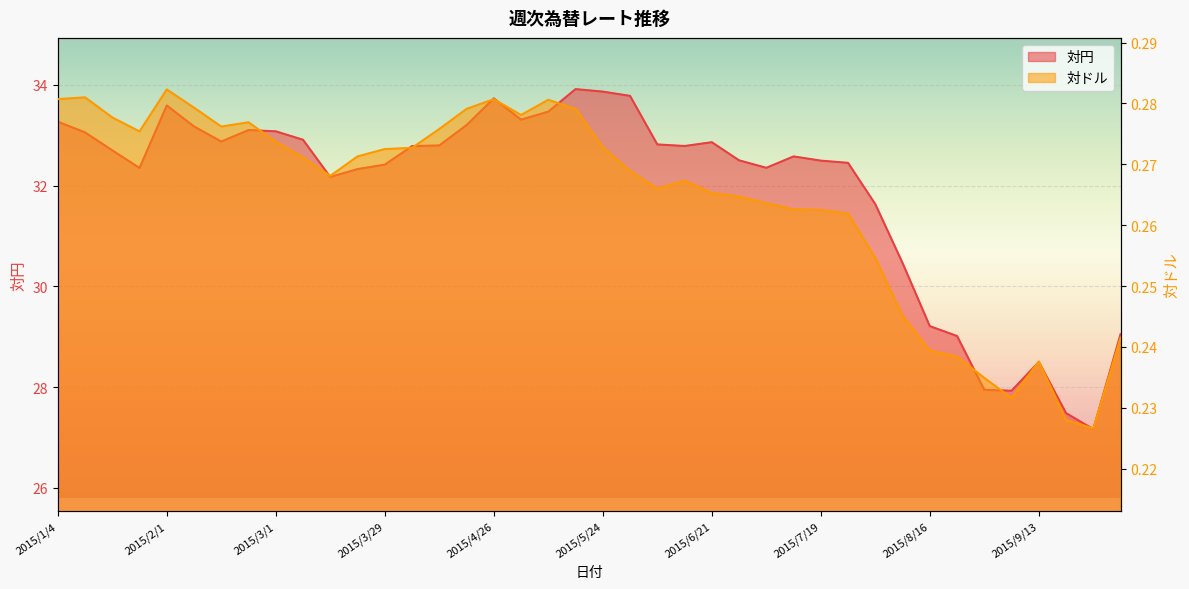

Reading left to right, what are all the values shown in this chart?

対円: 2015/1/4=33.3	2015/1/11=33.1	2015/1/18=32.7	2015/1/25=32.4	2015/2/1=33.6	2015/2/8=33.2	2015/2/15=32.9	2015/2/22=33.1	2015/3/1=33.1	2015/3/8=32.9	2015/3/15=32.2	2015/3/22=32.3	2015/3/29=32.4	2015/4/5=32.8	2015/4/12=32.8	2015/4/19=33.2	2015/4/26=33.7	2015/5/3=33.3	2015/5/10=33.5	2015/5/17=33.9	2015/5/24=33.9	2015/5/31=33.8	2015/6/7=32.8	2015/6/14=32.8	2015/6/21=32.9	2015/6/28=32.5	2015/7/5=32.4	2015/7/12=32.6	2015/7/19=32.5	2015/7/26=32.5	2015/8/2=31.6	2015/8/9=30.5	2015/8/16=29.2	2015/8/23=29.0	2015/8/30=27.9	2015/9/6=27.9	2015/9/13=28.5	2015/9/20=27.5	2015/9/27=27.2	2015/10/4=29.1
対ドル: 2015/1/4=0.3	2015/1/11=0.3	2015/1/18=0.3	2015/1/25=0.3	2015/2/1=0.3	2015/2/8=0.3	2015/2/15=0.3	2015/2/22=0.3	2015/3/1=0.3	2015/3/8=0.3	2015/3/15=0.3	2015/3/22=0.3	2015/3/29=0.3	2015/4/5=0.3	2015/4/12=0.3	2015/4/19=0.3	2015/4/26=0.3	2015/5/3=0.3	2015/5/10=0.3	2015/5/17=0.3	2015/5/24=0.3	2015/5/31=0.3	2015/6/7=0.3	2015/6/14=0.3	2015/6/21=0.3	2015/6/28=0.3	2015/7/5=0.3	2015/7/12=0.3	2015/7/19=0.3	2015/7/26=0.3	2015/8/2=0.3	2015/8/9=0.2	2015/8/16=0.2	2015/8/23=0.2	2015/8/30=0.2	2015/9/6=0.2	2015/9/13=0.2	2015/9/20=0.2	2015/9/27=0.2	2015/10/4=0.2